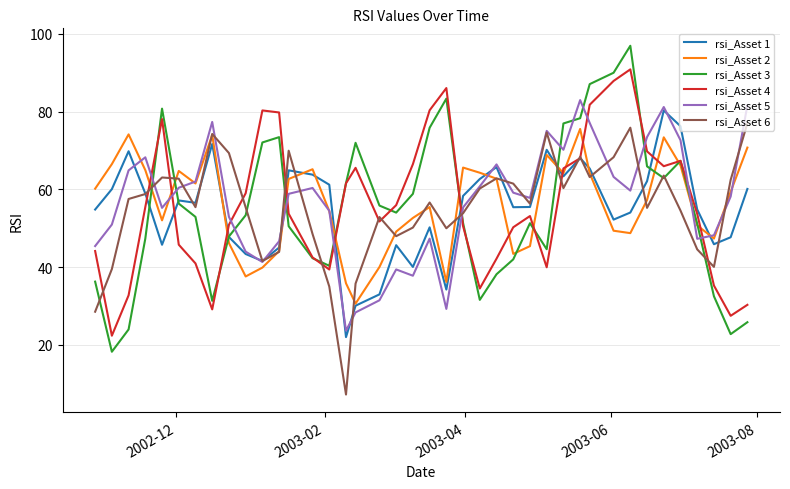

Which series has the widest spread of values?

rsi_Asset 3